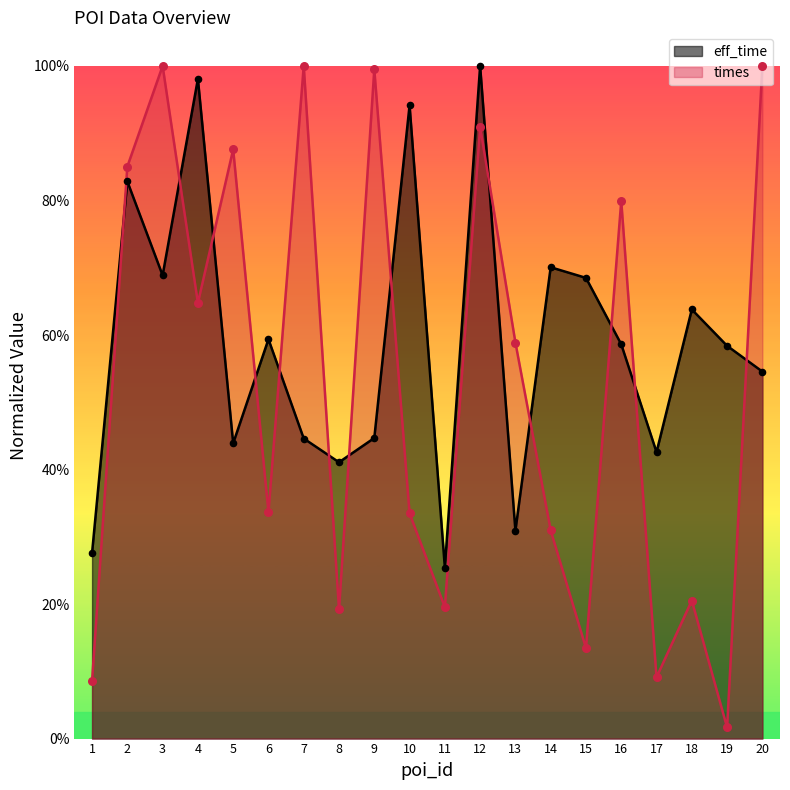

What are all the series names shown in the legend?

eff_time, times